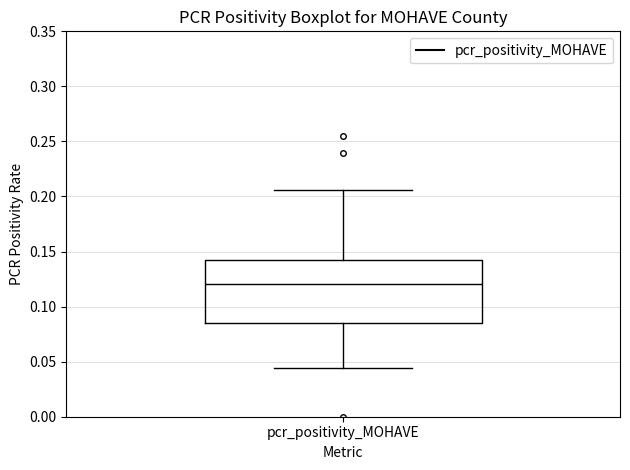

Transcribe this box plot: give where the median line is, the range the box spans, and where the two whiskers end, as read against the y-axis. The values are not printed on the chart, so give them approximately, as read against the axis.

median 0.120, box 0.085 to 0.140, whiskers 0.045 to 0.205